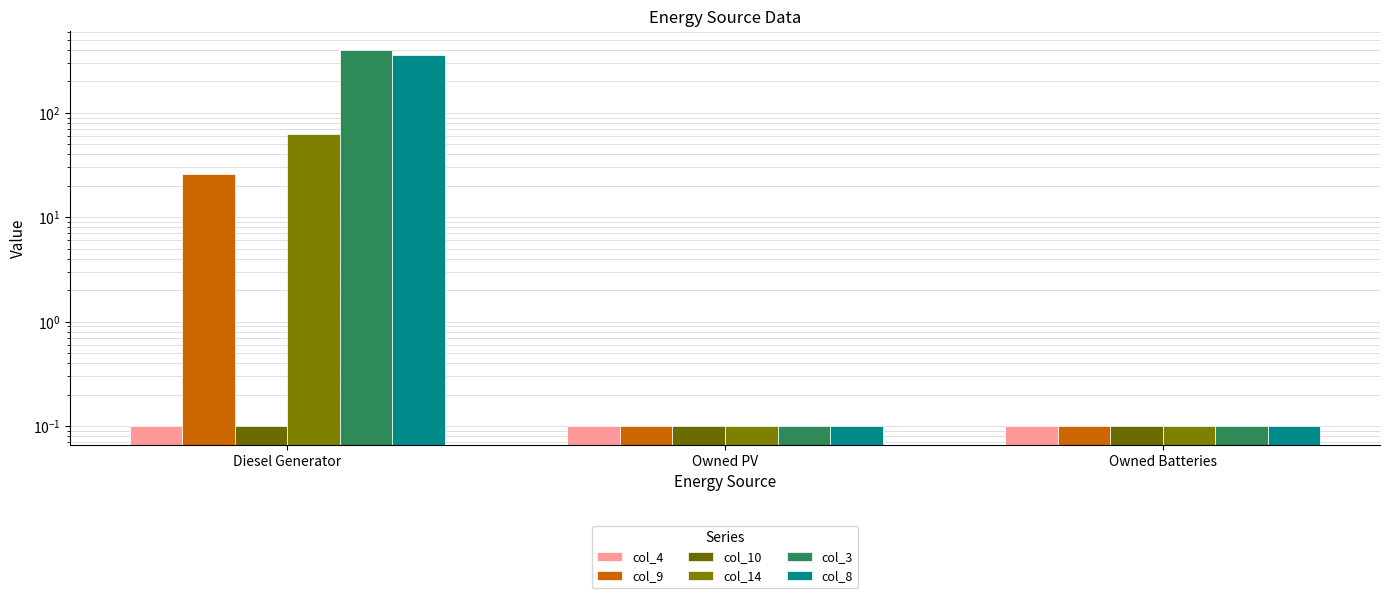

What is the label of the 2nd bar from the left?

Owned PV